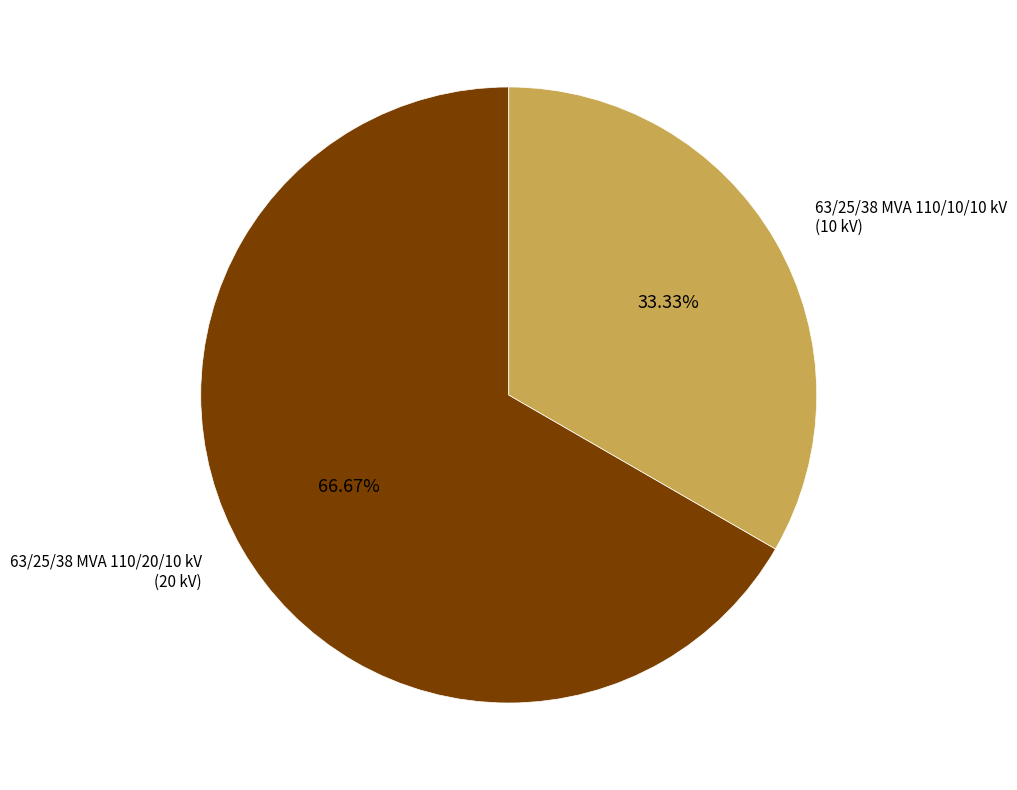

Is there any slice that represents more than half of the pie?

Yes